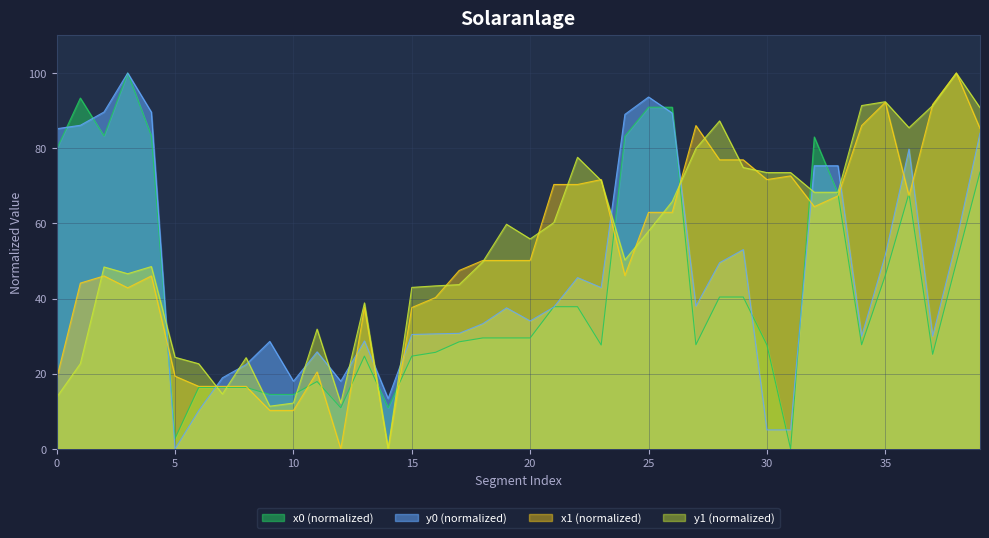

What is the approximate value of y1 at 38?

55.3